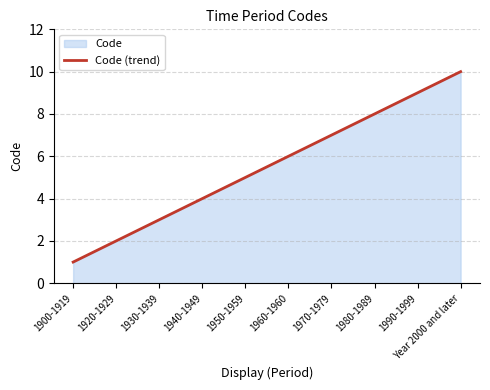

What is the change in value from 1930-1939 to Year 2000 and later?

+7